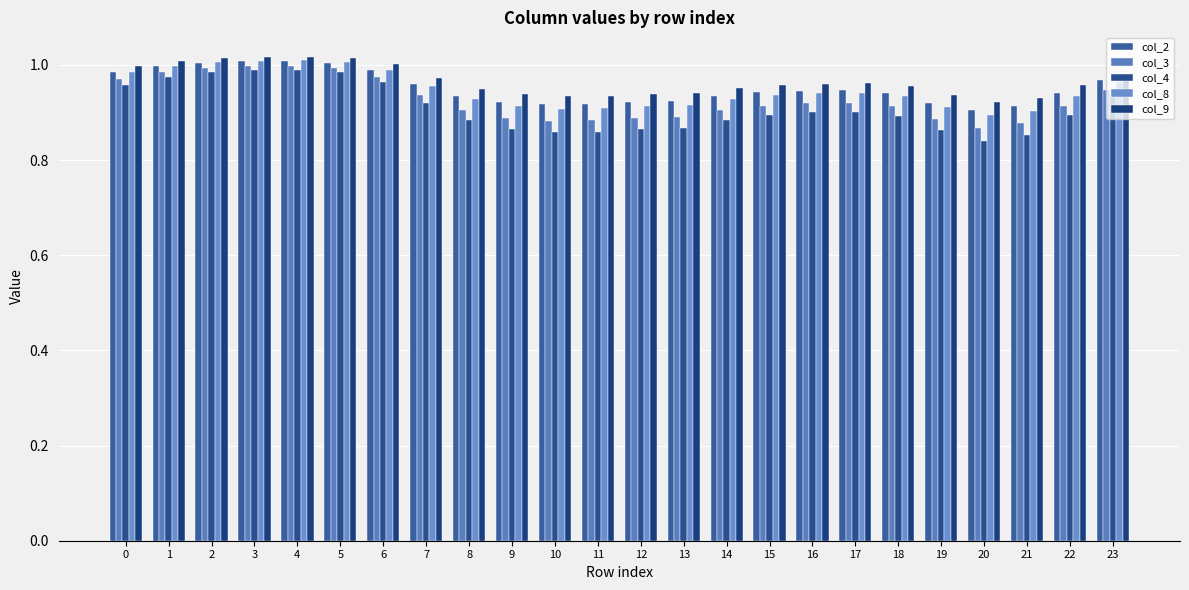

Reading left to right, what are all the values shown in this chart?

col_2: 0=1.0	1=1.0	2=1.0	3=1.0	4=1.0	5=1.0	6=1.0	7=1.0	8=0.9	9=0.9	10=0.9	11=0.9	12=0.9	13=0.9	14=0.9	15=0.9	16=0.9	17=0.9	18=0.9	19=0.9	20=0.9	21=0.9	22=0.9	23=1.0
col_3: 0=1.0	1=1.0	2=1.0	3=1.0	4=1.0	5=1.0	6=1.0	7=0.9	8=0.9	9=0.9	10=0.9	11=0.9	12=0.9	13=0.9	14=0.9	15=0.9	16=0.9	17=0.9	18=0.9	19=0.9	20=0.9	21=0.9	22=0.9	23=0.9
col_4: 0=1.0	1=1.0	2=1.0	3=1.0	4=1.0	5=1.0	6=1.0	7=0.9	8=0.9	9=0.9	10=0.9	11=0.9	12=0.9	13=0.9	14=0.9	15=0.9	16=0.9	17=0.9	18=0.9	19=0.9	20=0.8	21=0.9	22=0.9	23=0.9
col_8: 0=1.0	1=1.0	2=1.0	3=1.0	4=1.0	5=1.0	6=1.0	7=1.0	8=0.9	9=0.9	10=0.9	11=0.9	12=0.9	13=0.9	14=0.9	15=0.9	16=0.9	17=0.9	18=0.9	19=0.9	20=0.9	21=0.9	22=0.9	23=1.0
col_9: 0=1.0	1=1.0	2=1.0	3=1.0	4=1.0	5=1.0	6=1.0	7=1.0	8=1.0	9=0.9	10=0.9	11=0.9	12=0.9	13=0.9	14=1.0	15=1.0	16=1.0	17=1.0	18=1.0	19=0.9	20=0.9	21=0.9	22=1.0	23=1.0